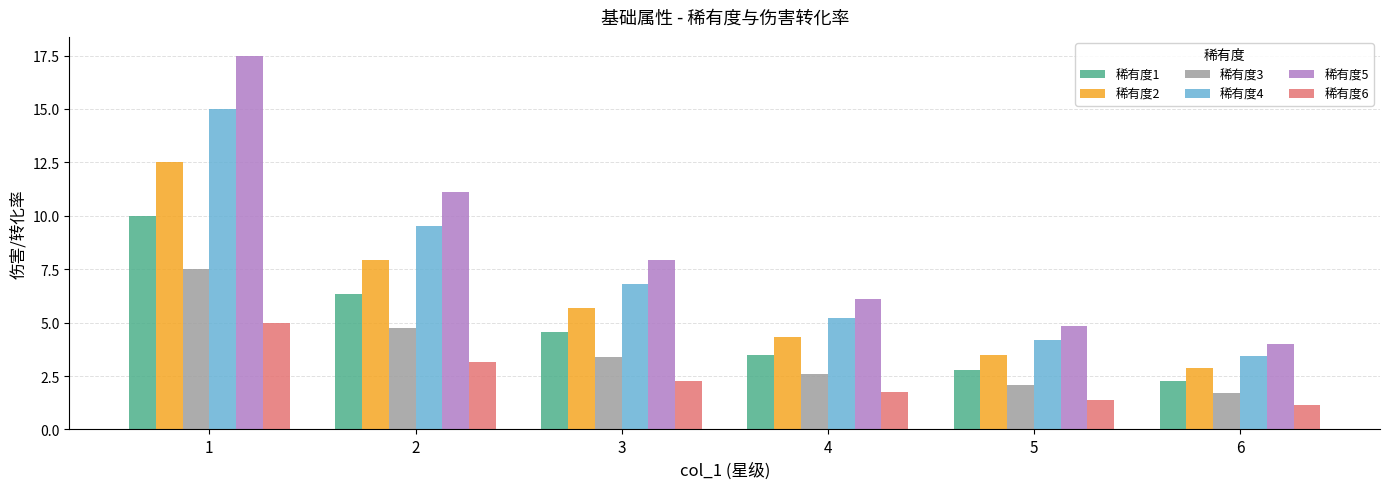

True or false: 稀有度1 has a value of 10.0 at 1.

True